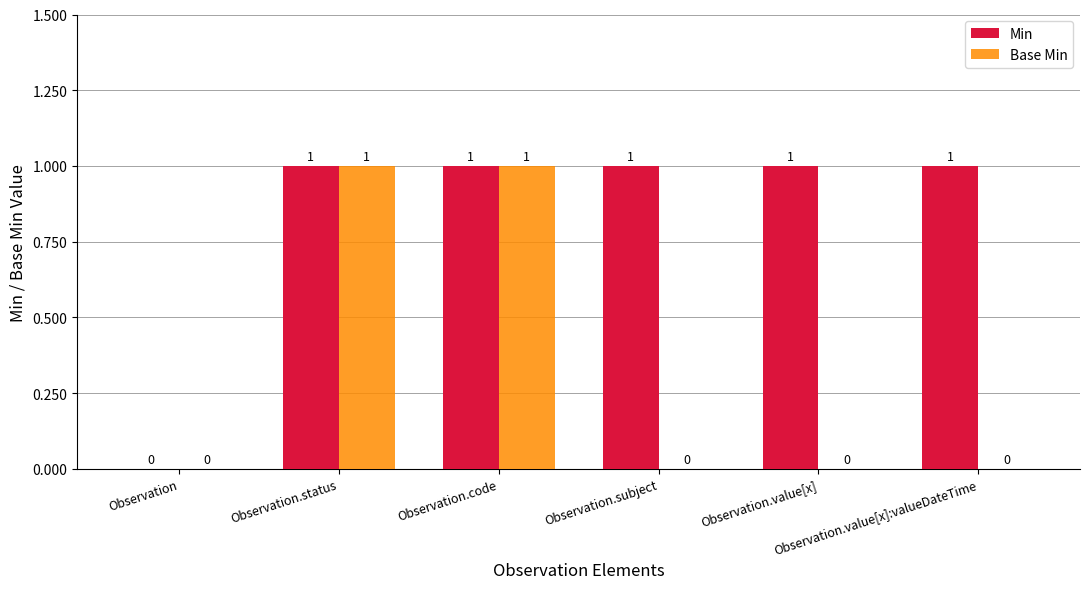

How many groups of bars are there?

6